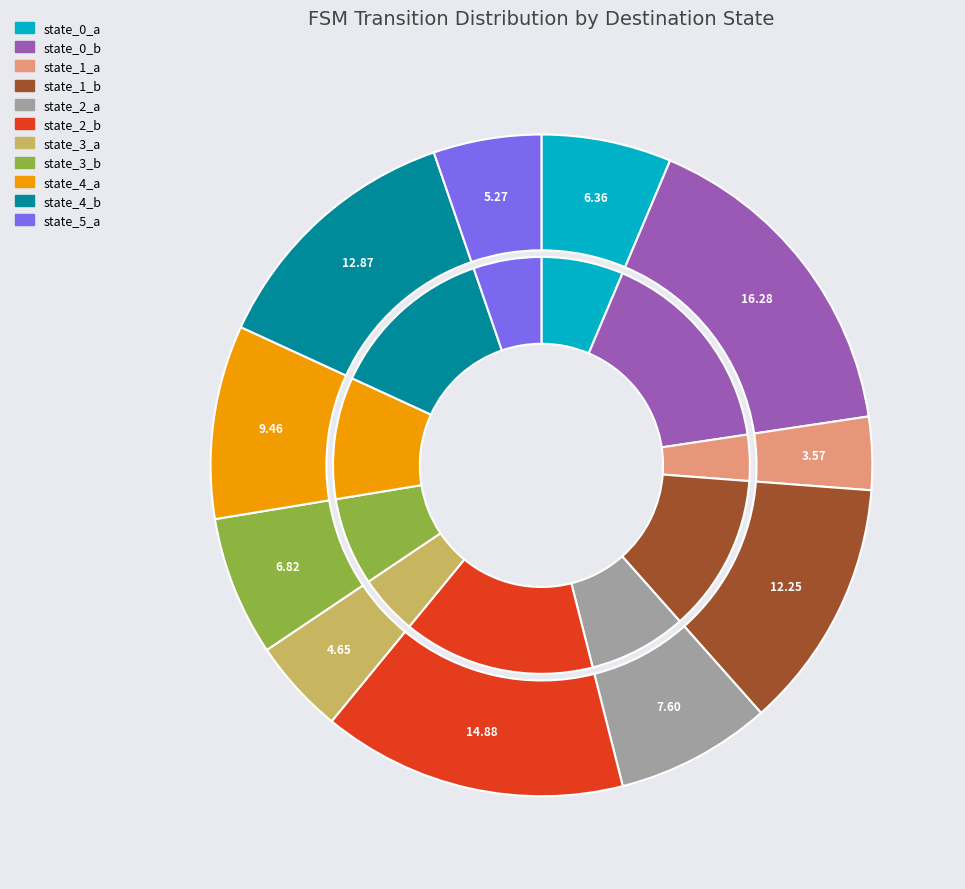

Is there any slice that represents more than half of the pie?

No